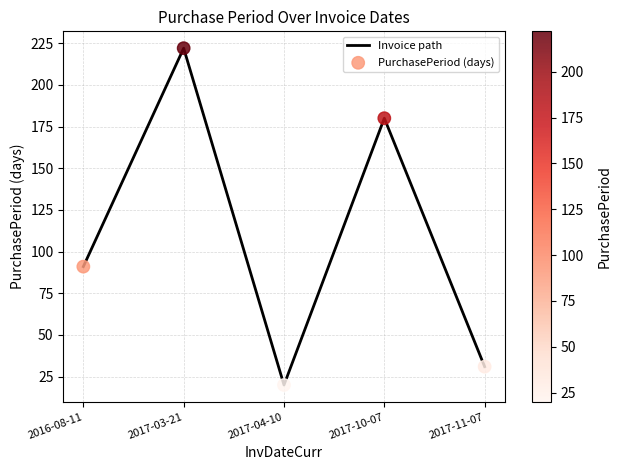

What is the average value?

109